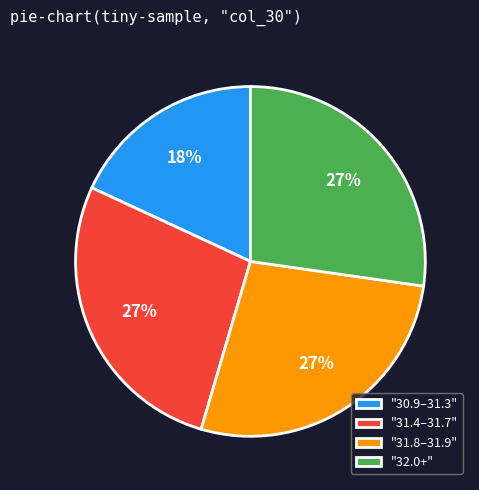

Which slice is the smallest?

"30.9–31.3"